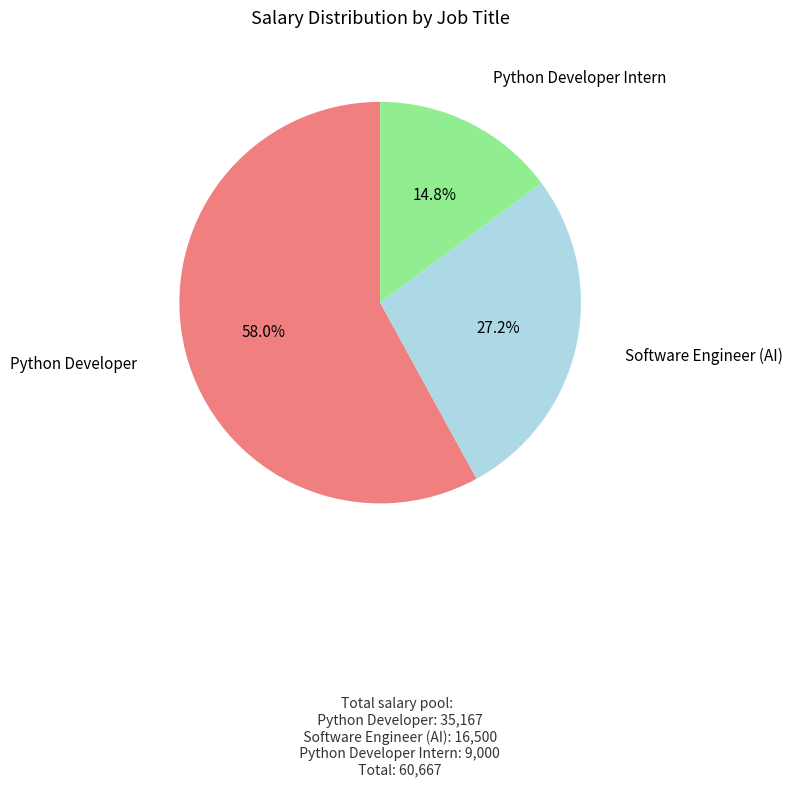

True or false: Software Engineer (AI) accounts for 40% of the total.

False